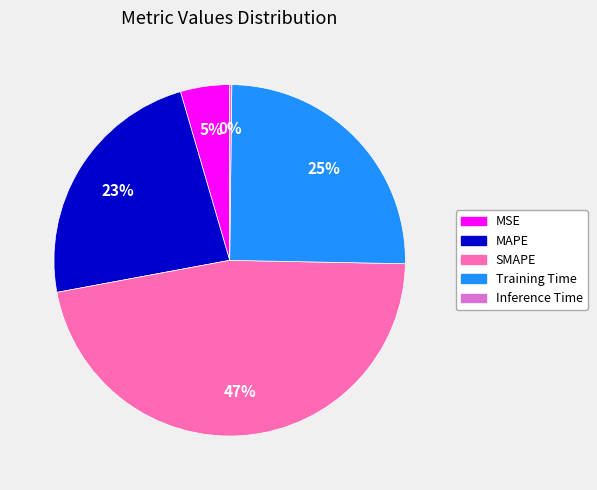

Which slice is the largest?

SMAPE